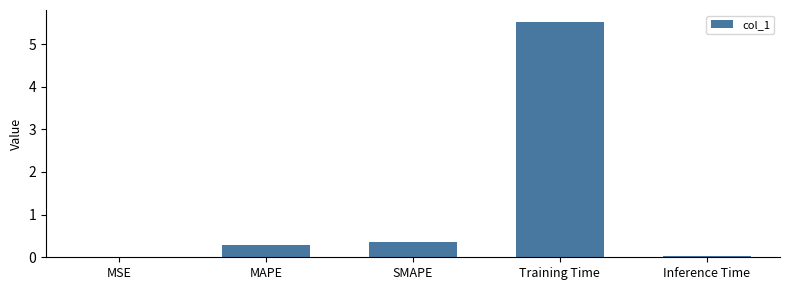

The chart shows a value of 0.3 at SMAPE. True or false?

True